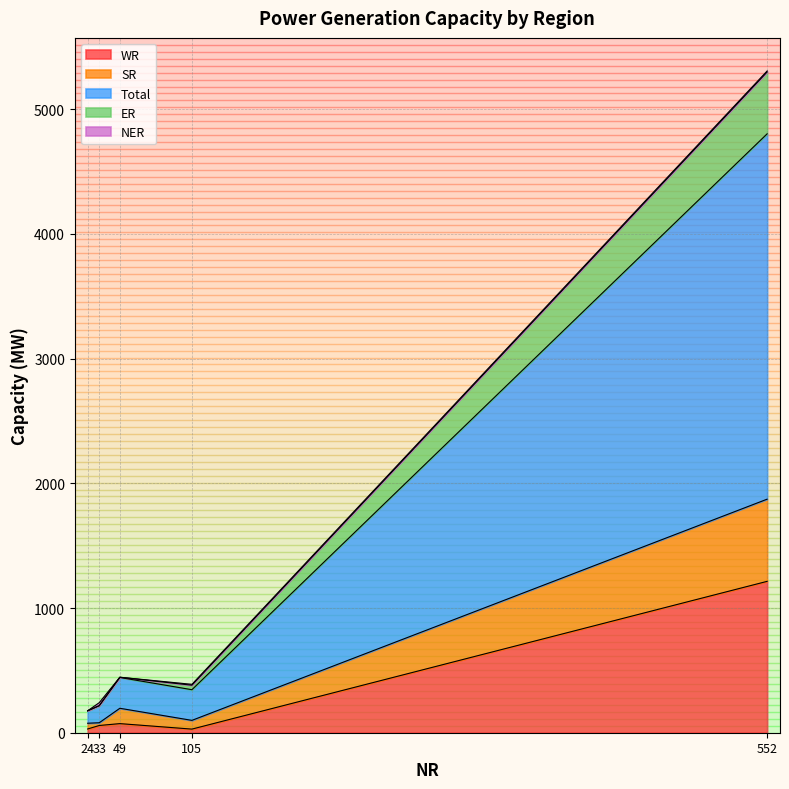

How many lines are shown in the chart?

5